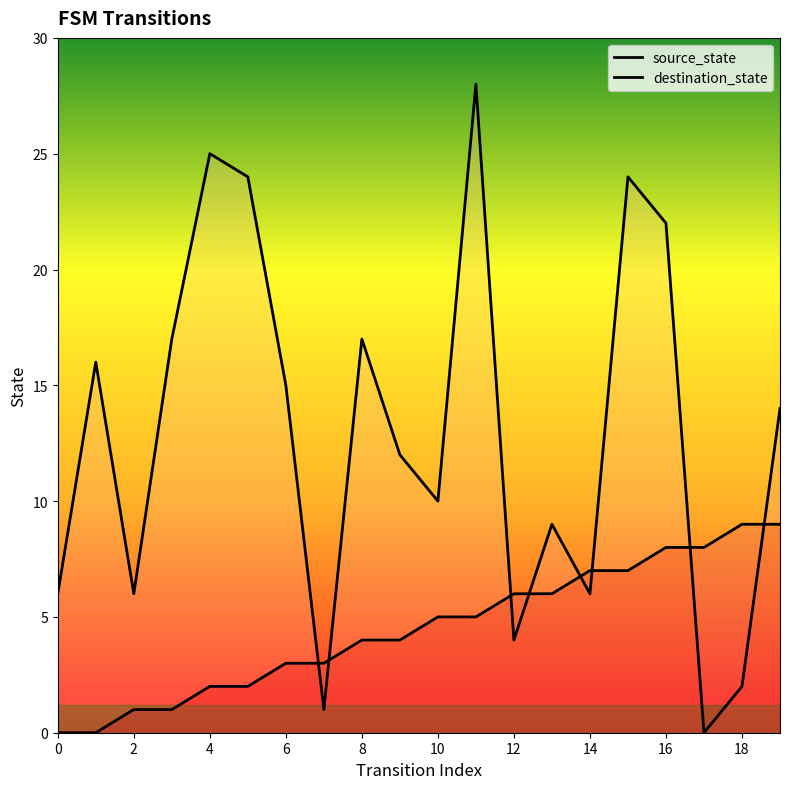

List the series in order of their peak value, lowest first.

source_state, destination_state